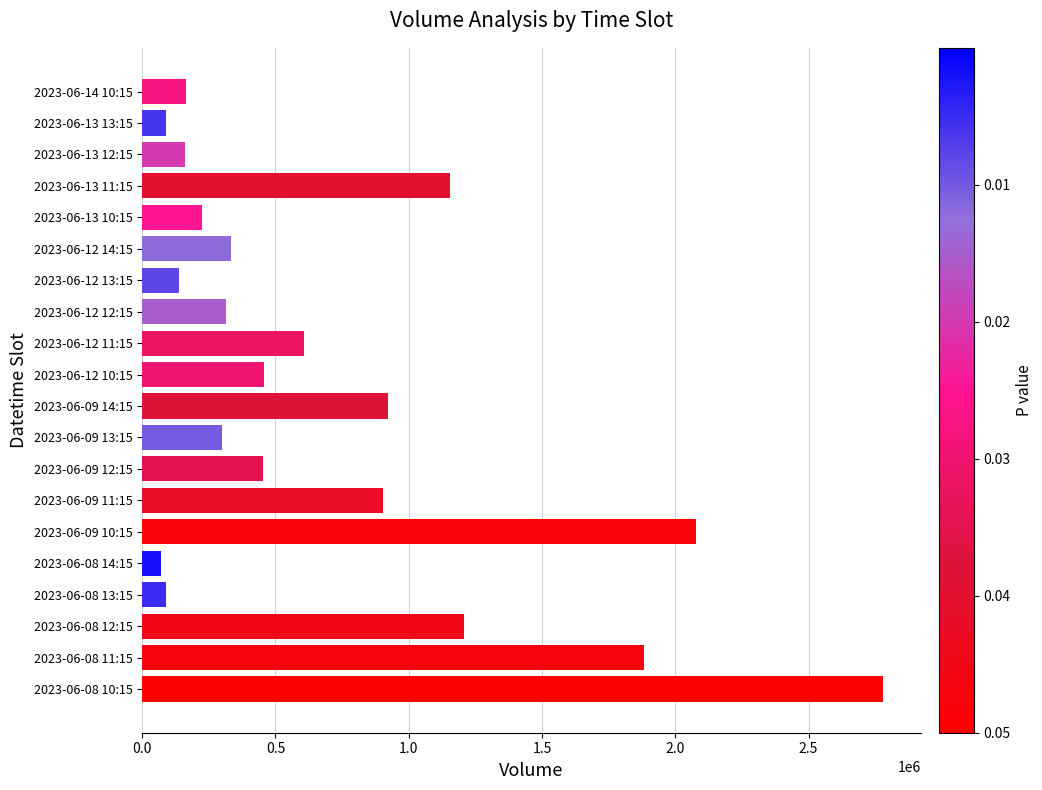

What is the sum of the values at 2023-06-08 14:15 and 2023-06-12 11:15?

676777